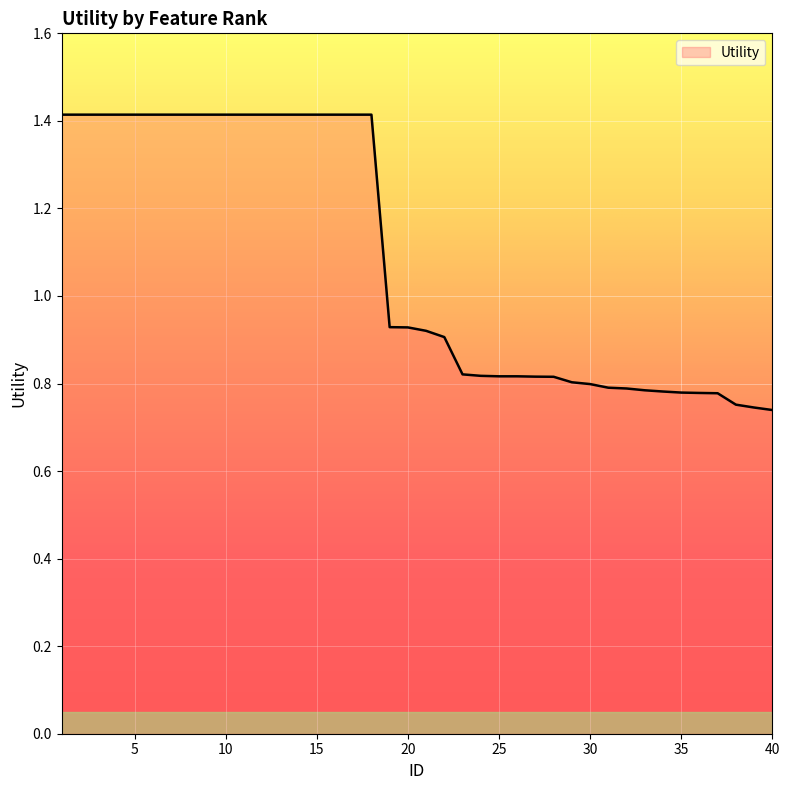

How many values are between 0 and 1?

22